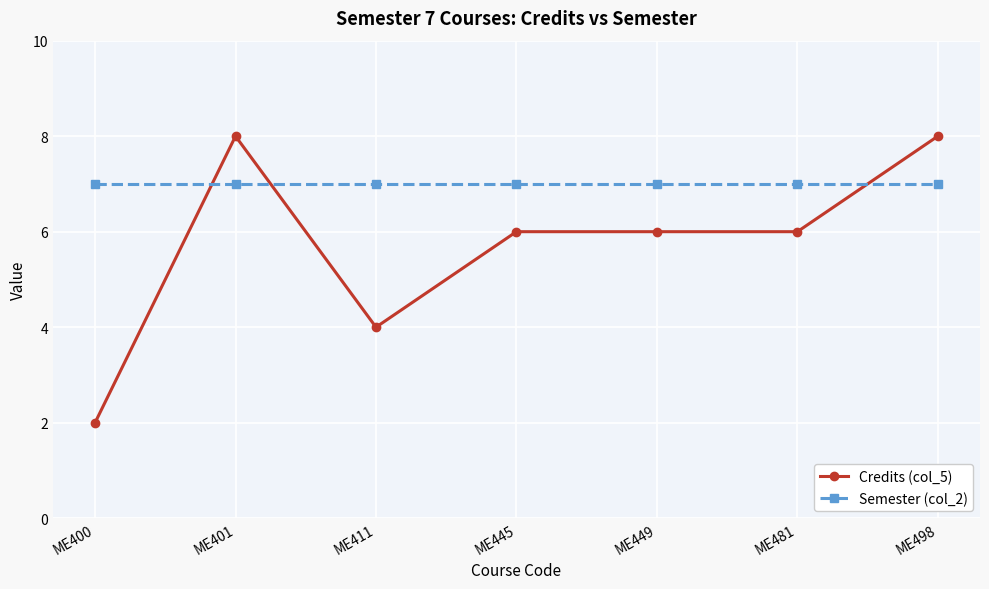

The Semester (col_2) series shows 3 at ME481. True or false?

False